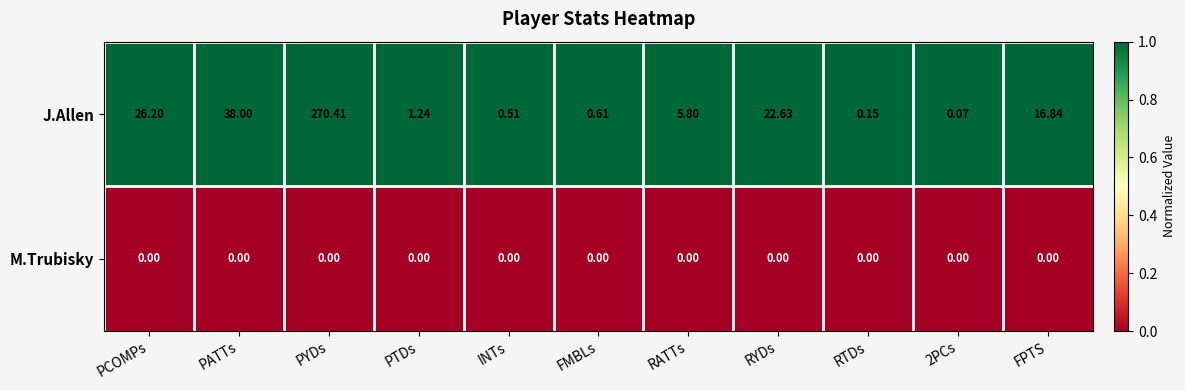

Which category has the highest value across all series?

PYDs